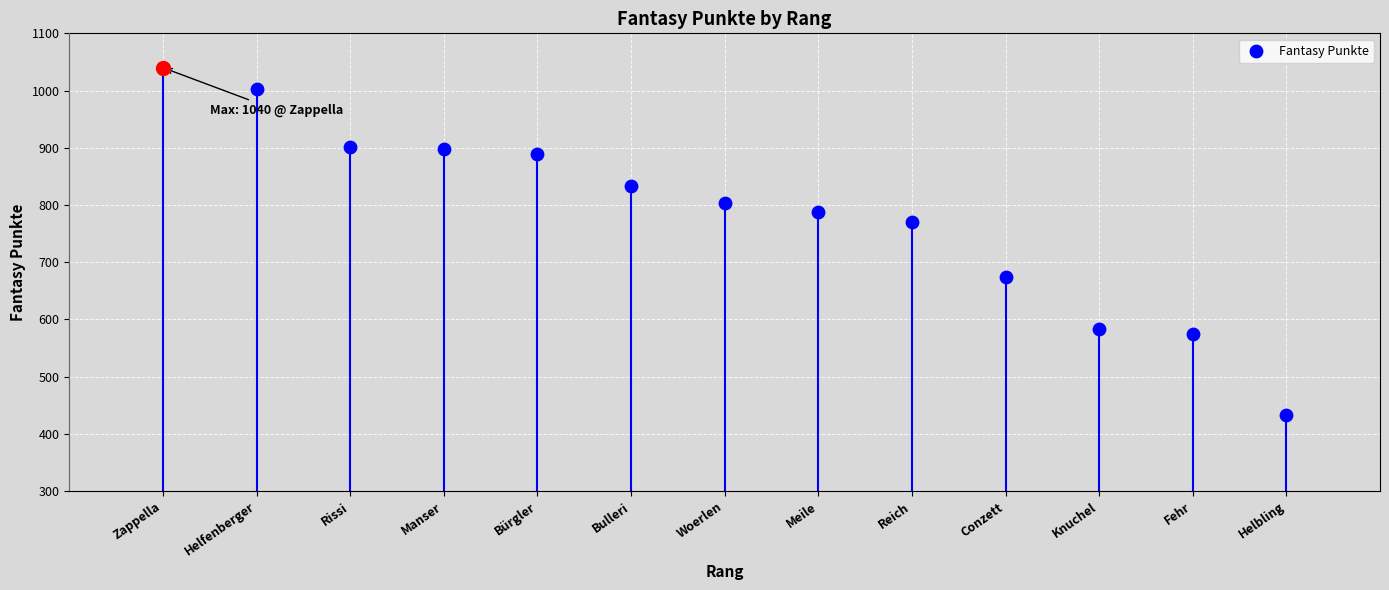

Approximately how many times larger is the value at Fehr compared to Helfenberger?

0.6